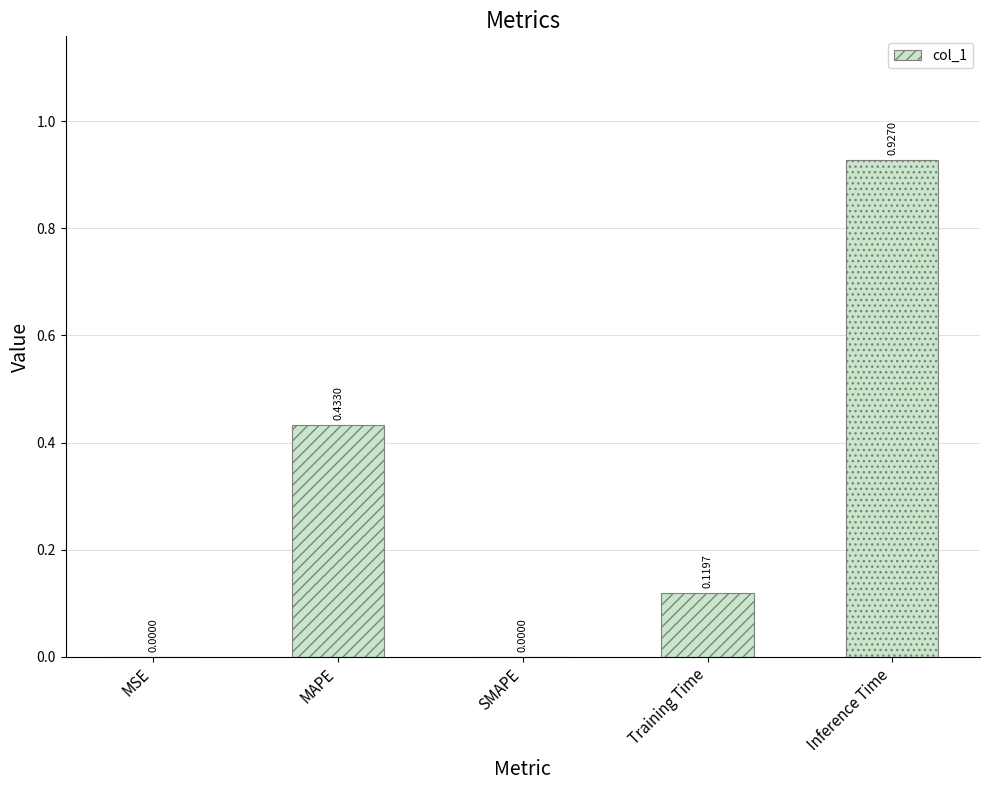

Reading left to right, what are all the values shown in this chart?

0.0	0.4	0.0	0.1	0.9